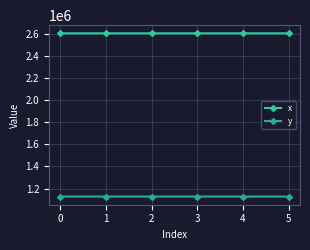

What is the difference between the x values at 3 and 1?

15.5